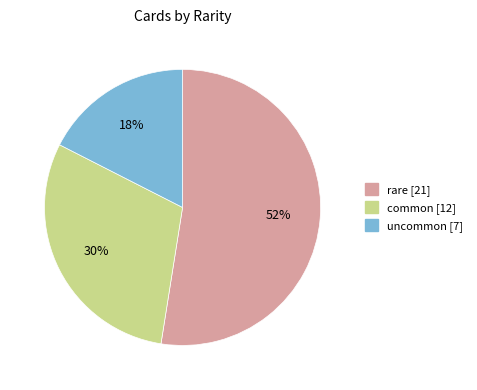

To the nearest percent, what is the average slice percentage?

33%